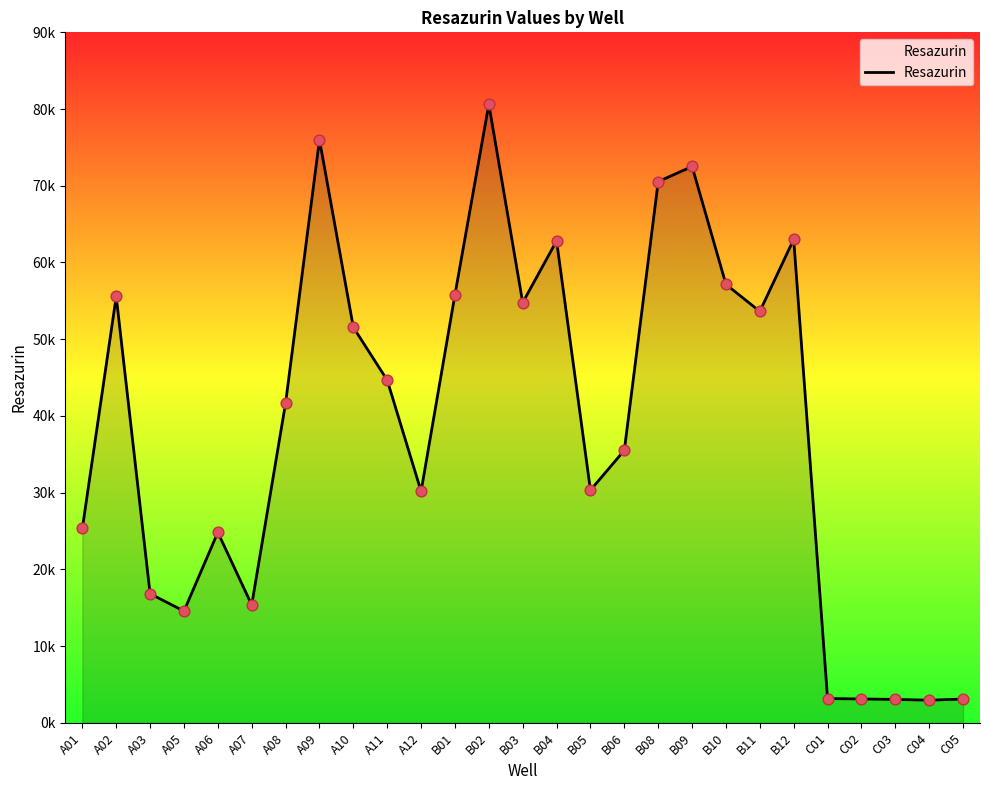

What is the change in value from A06 to C04?

-21878